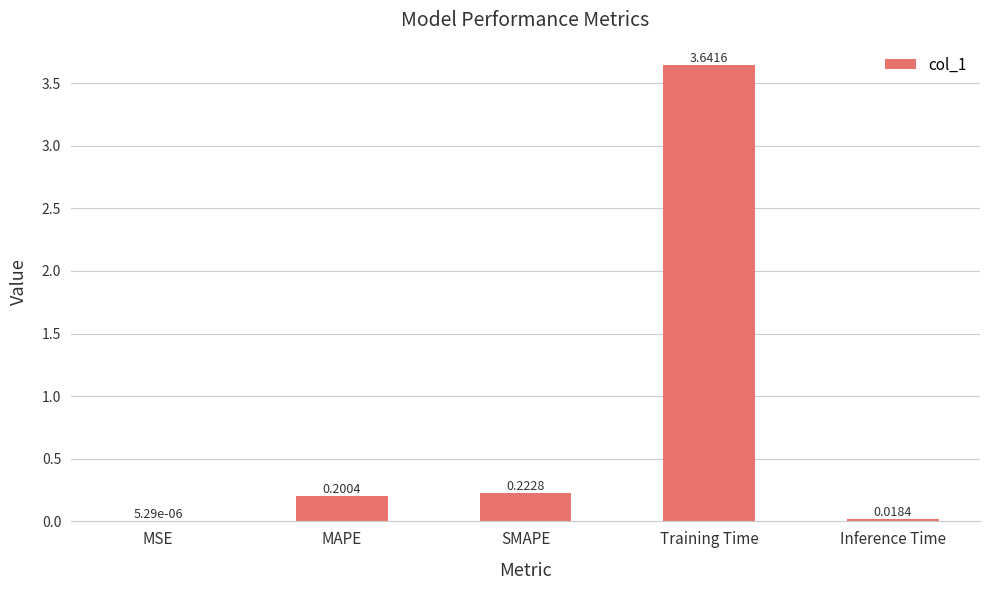

Where is the data nearest to the value 1?

SMAPE